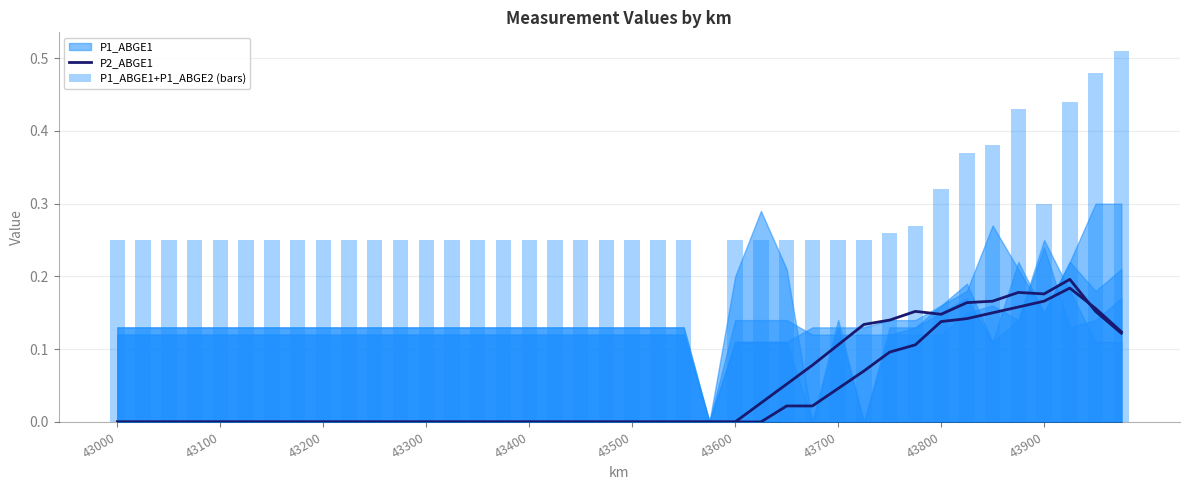

The value of P1_ABGE1+P1_ABGE2 (bars) at 33 is 0.4. True or false?

True